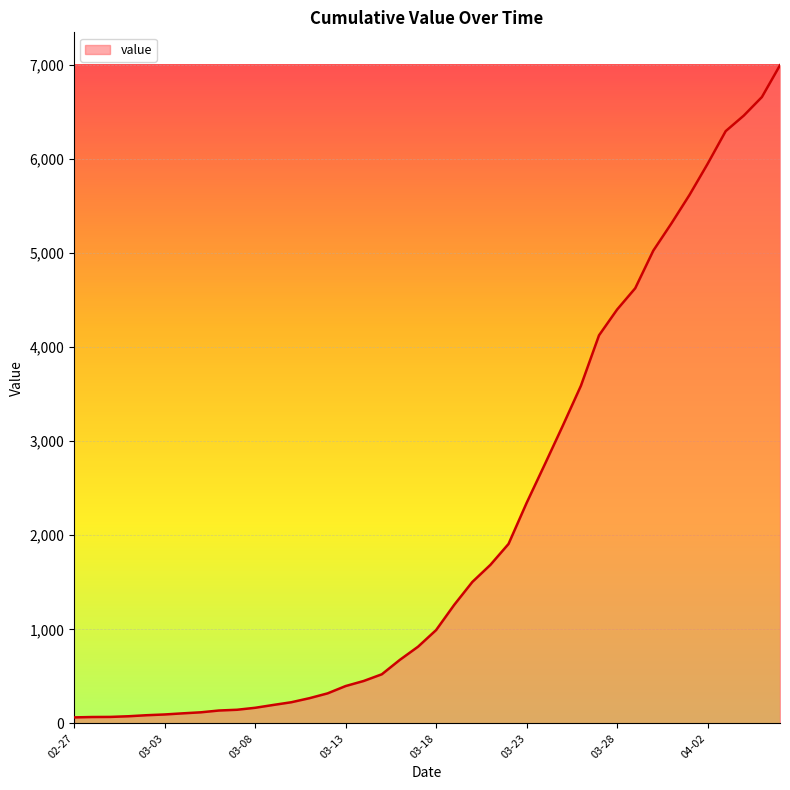

What is the maximum value shown in the chart?

6994